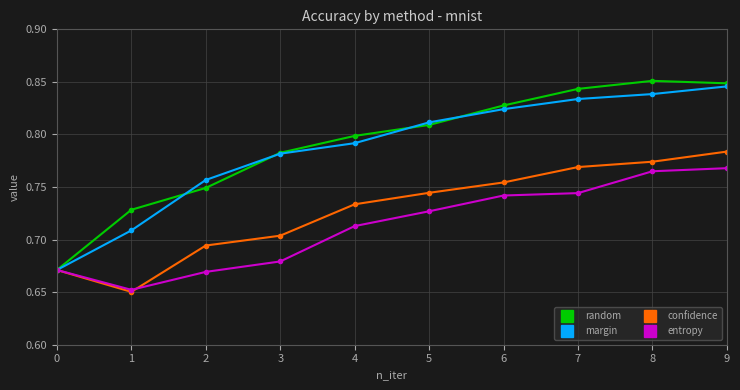

Which series has the largest range (max minus min)?

random